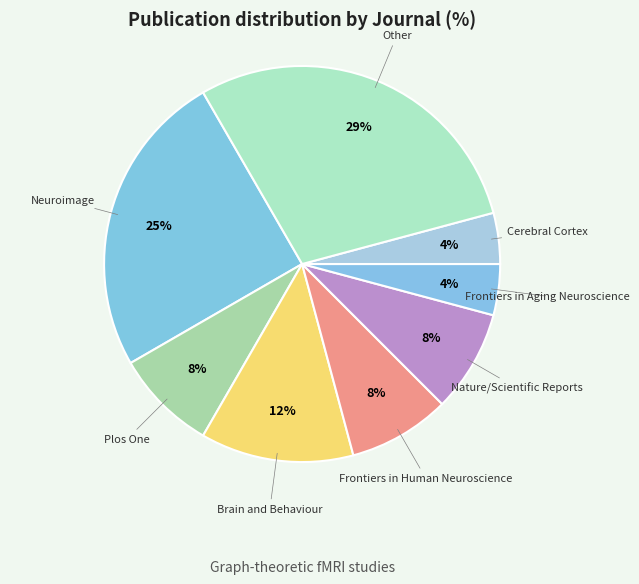

How many segments does this pie chart have?

8